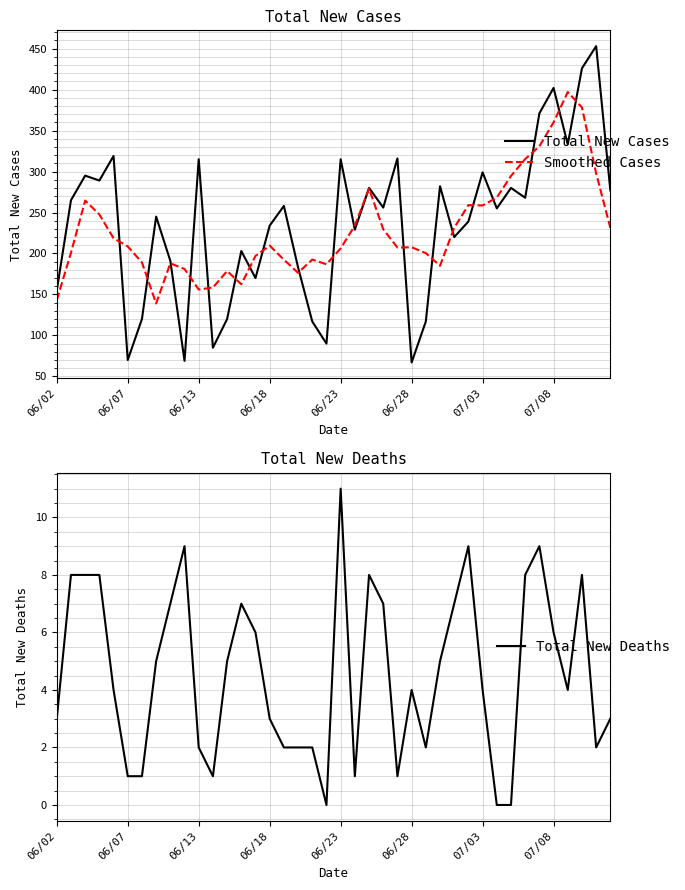

What is the lowest value of the Total New Cases series?

67.0